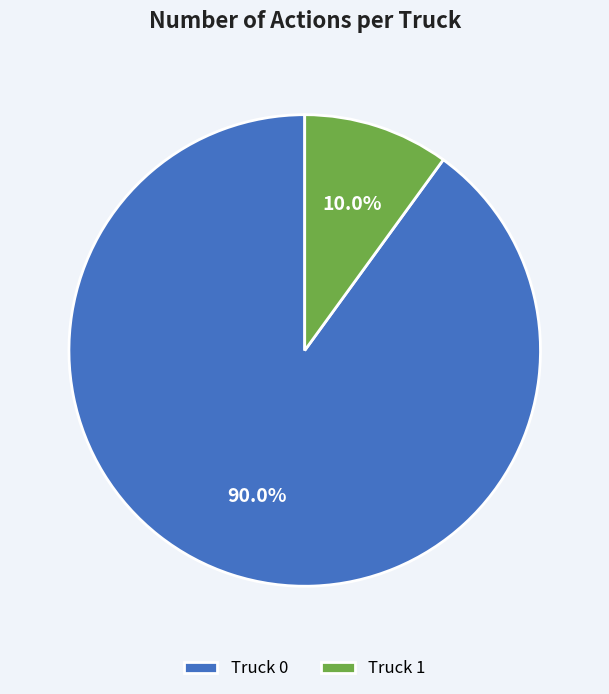

Count the number of slices in the pie.

2